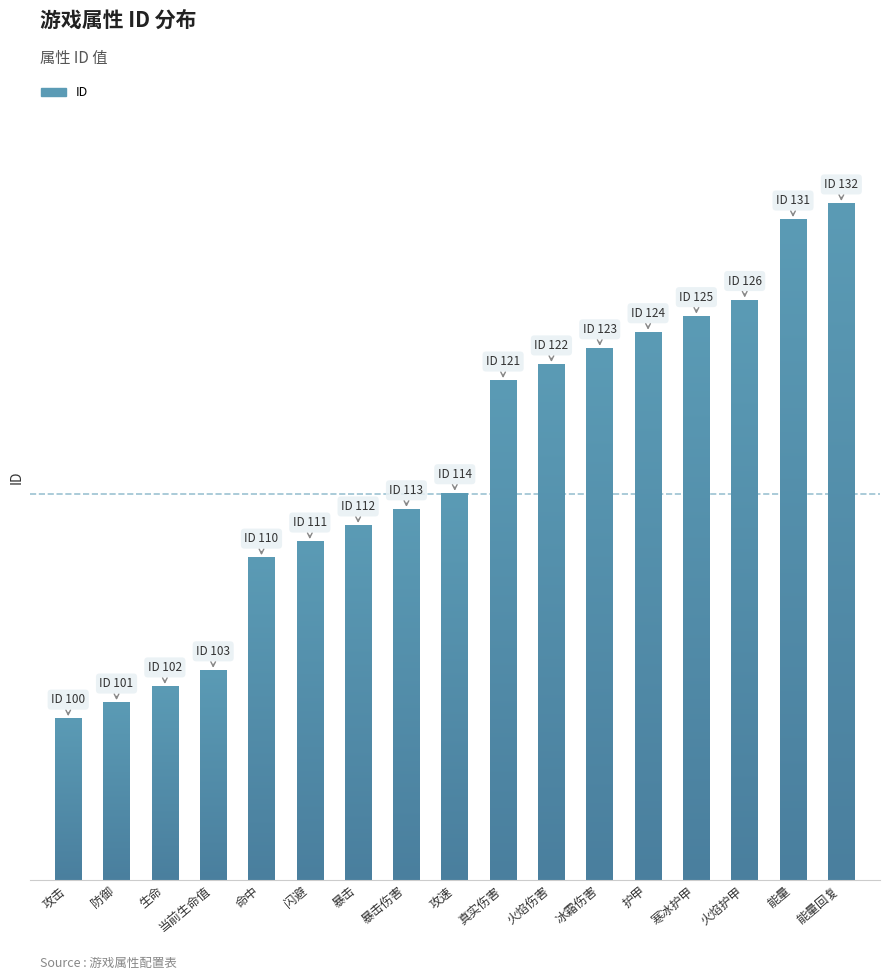

What is the difference between the maximum and second lowest values?

31